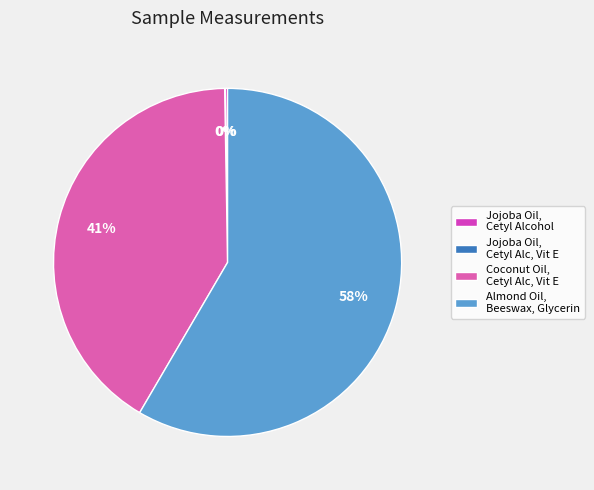

Is it true that Almond Oil, Beeswax, Glycerin is 50% of the pie?

False